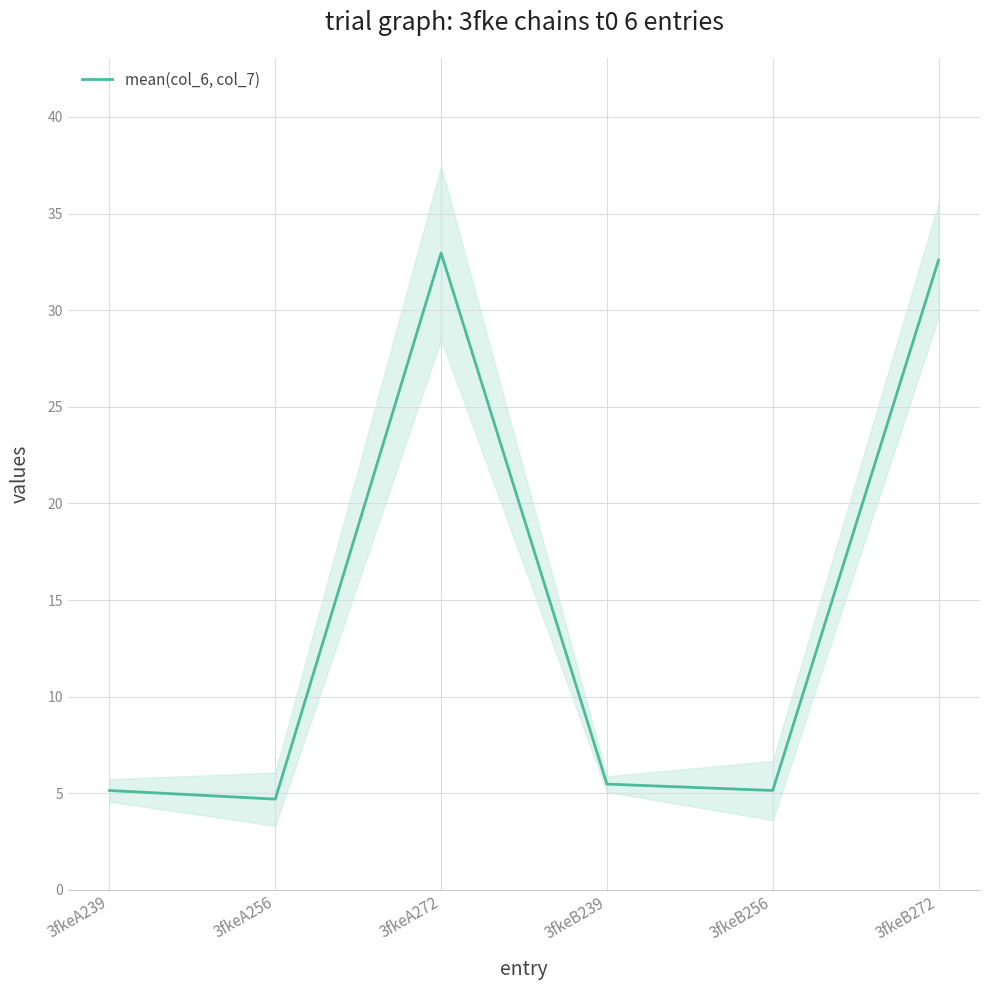

Approximately how many times larger is the value at 3fkeA256 compared to 3fkeA239?

0.9